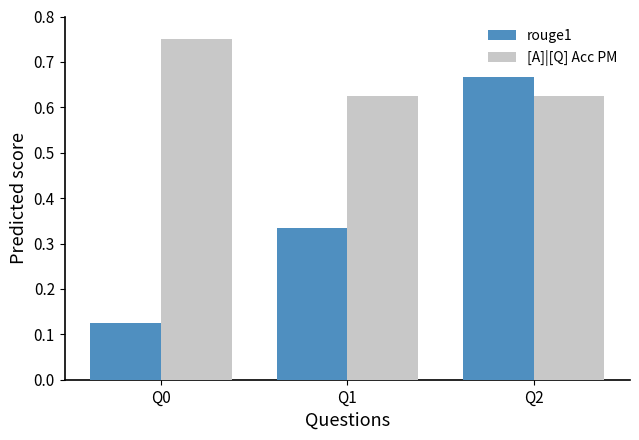

At which category does the chart reach its peak across all series?

Q0